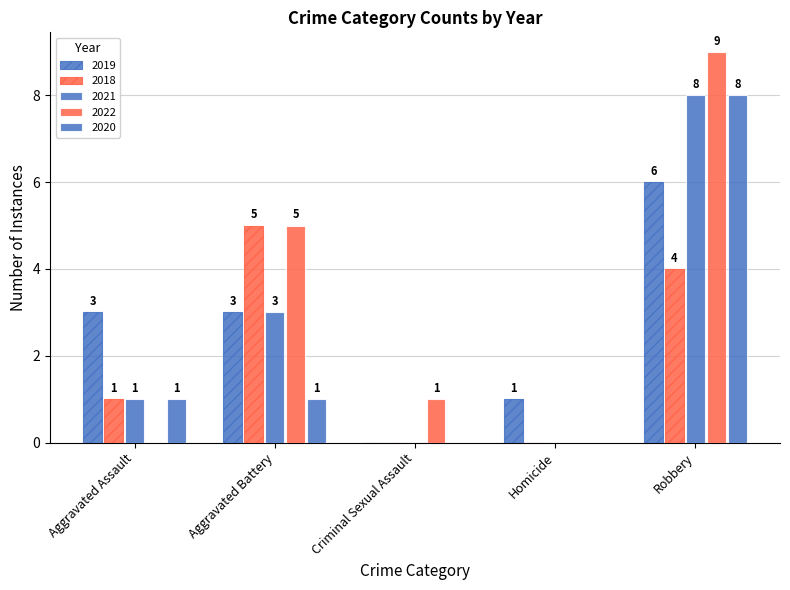

How many values in 2020 are above zero?

3